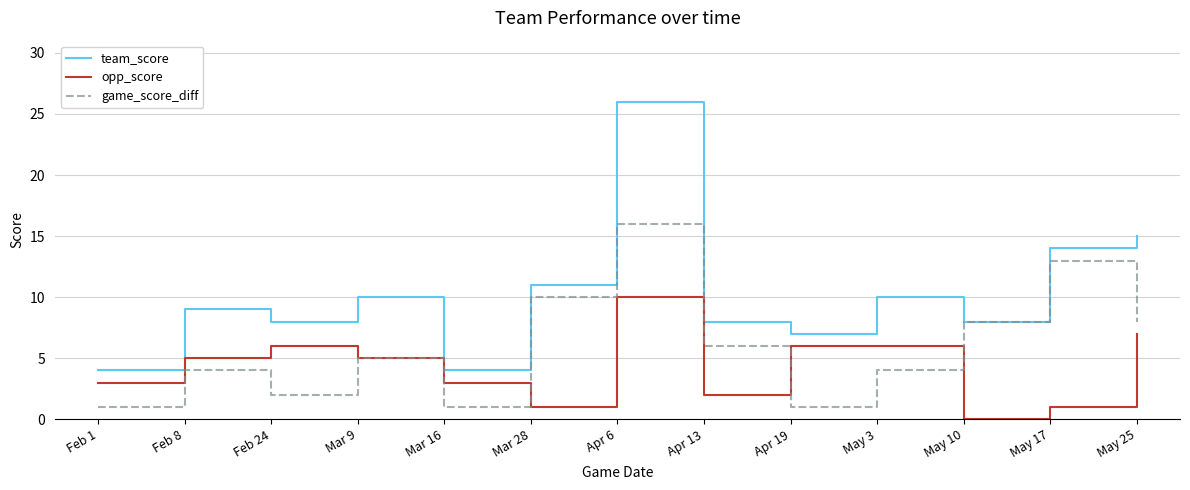

Reading left to right, transcribe all the data shown in this chart.

team_score: 4	9	8	10	4	11	26	8	7	10	8	14	15
opp_score: 3	5	6	5	3	1	10	2	6	6	0	1	7
game_score_diff: 1	4	2	5	1	10	16	6	1	4	8	13	8